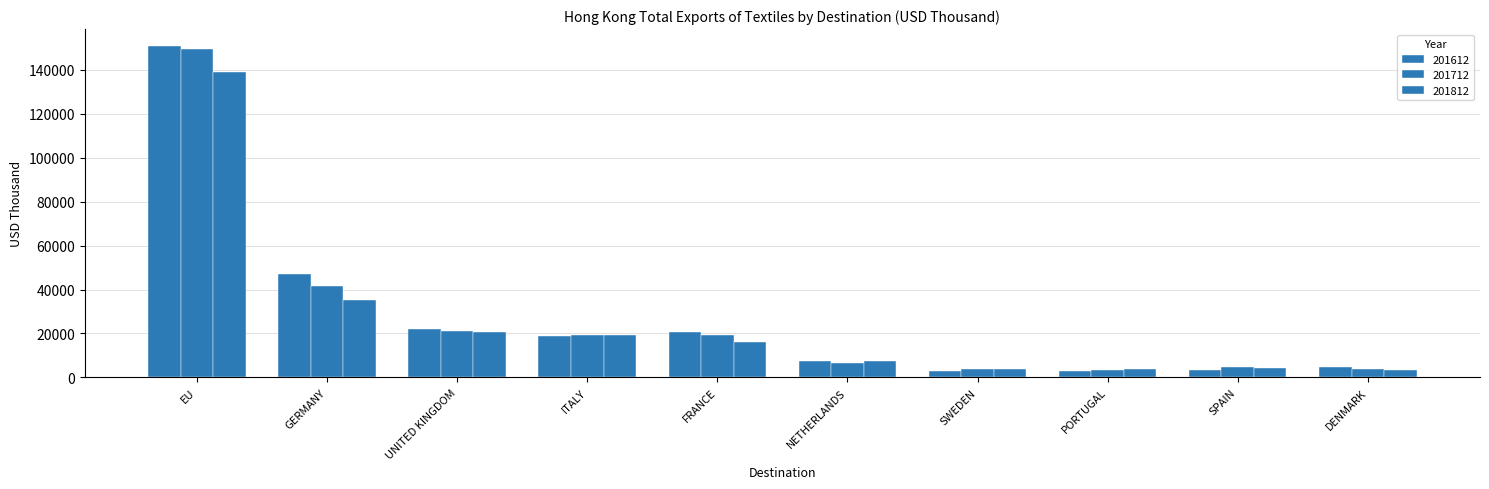

Reading left to right, what are all the values shown in this chart?

201612: 150960.6	46972.1	21893.3	18901.5	20559.0	7666.6	3161.3	2901.1	3607.9	4560.8
201712: 149328.4	41710.9	21322.4	19225.2	19095.4	6792.0	3942.8	3615.0	4785.1	4018.1
201812: 139130.7	35408.6	20776.3	19411.1	15994.4	7419.7	3868.8	4039.5	4483.3	3307.1